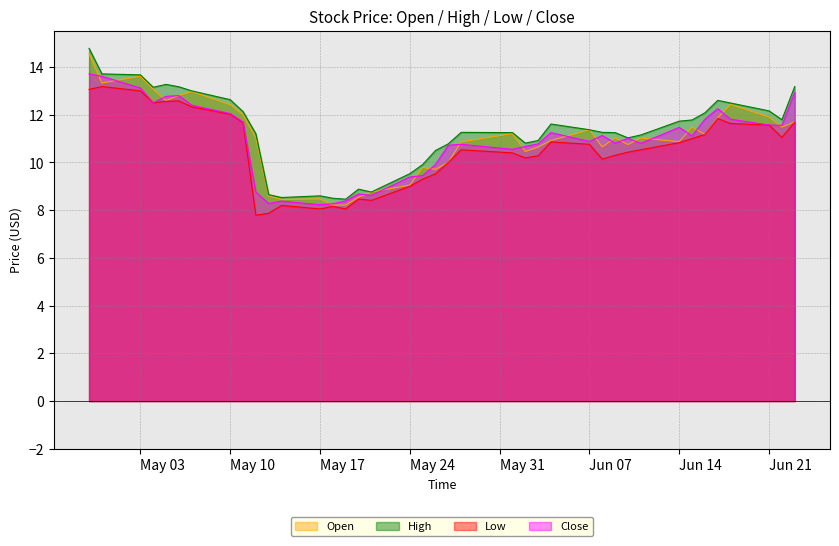

What is the lowest value of the Close series?

8.2